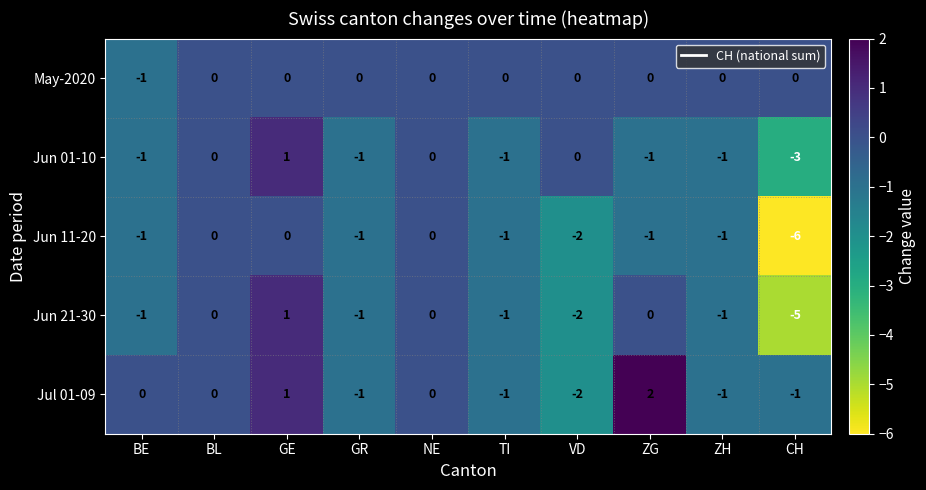

Where does the Jun 11-20 series first go above -1?

BL